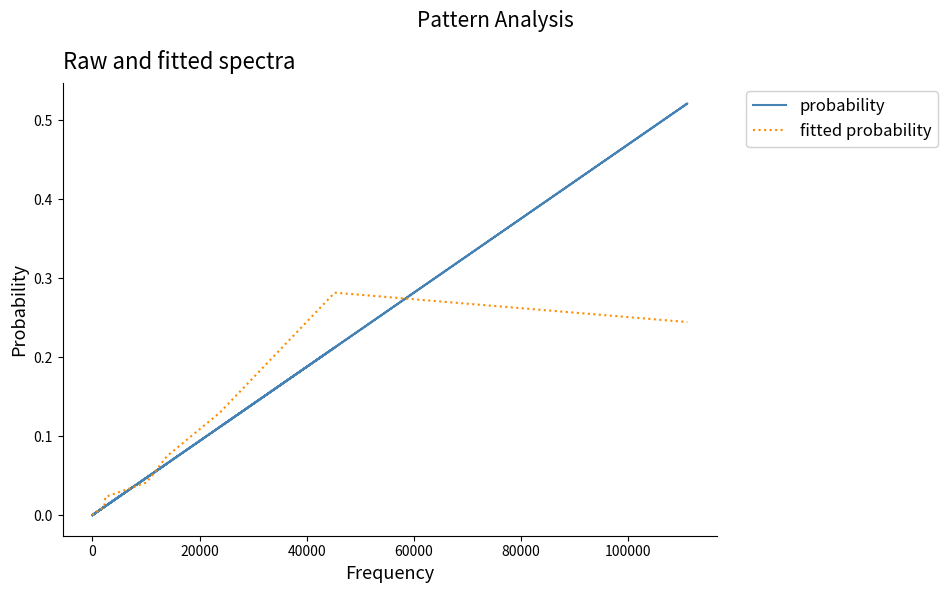

How many series are shown in this chart?

2